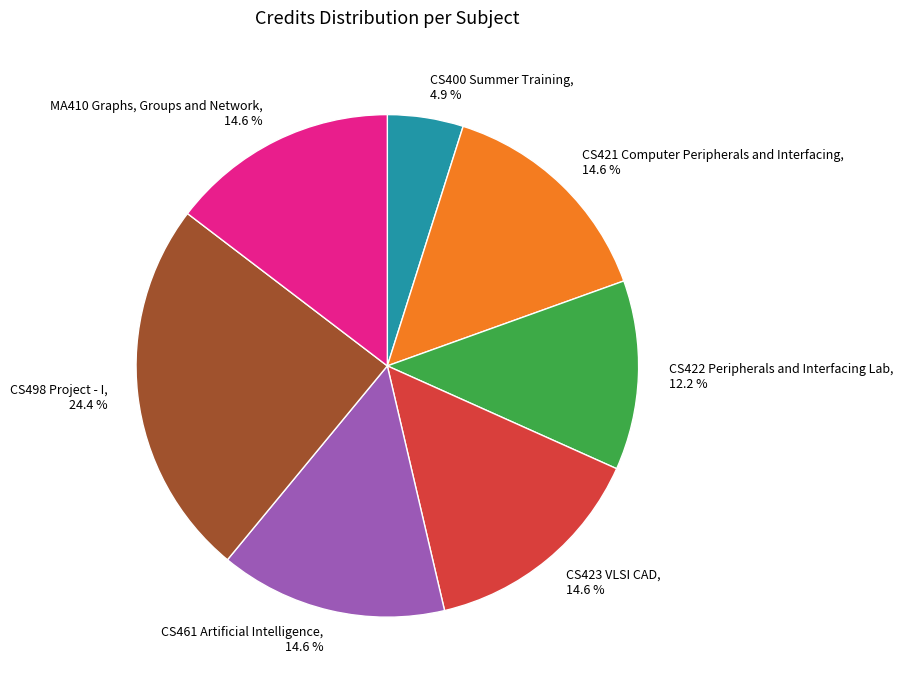

To the nearest percent, what portion does CS461 Artificial Intelligence represent?

15%